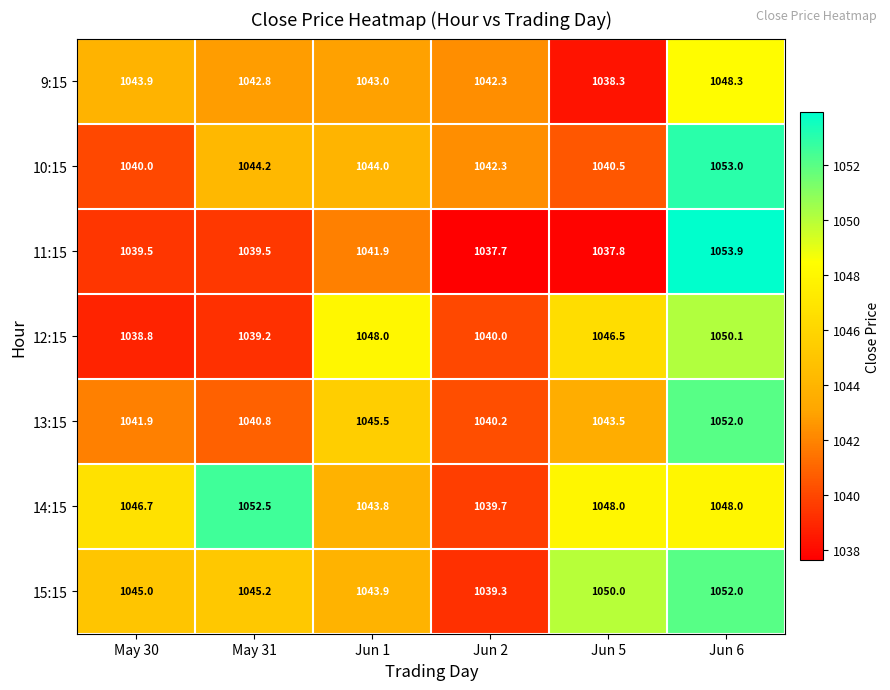

True or false: 13:15 has a value of 1040.8 at May 31.

True